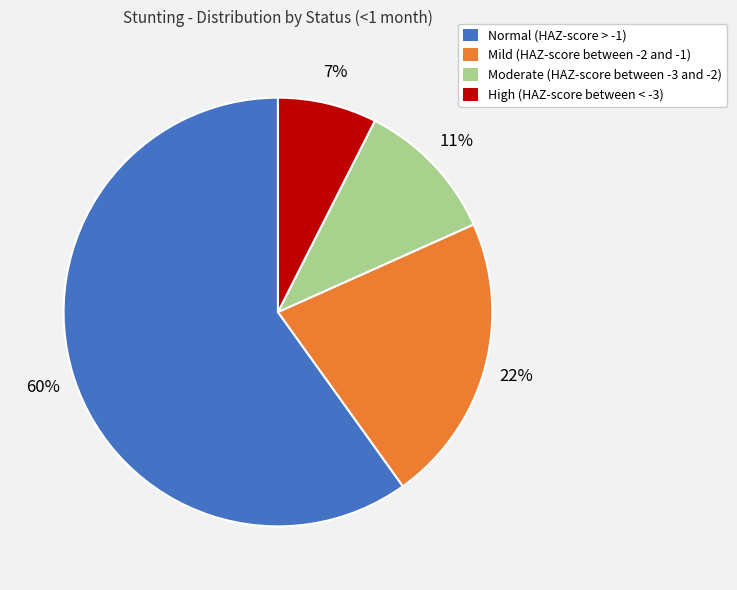

Which category has the biggest portion of the pie?

Normal (HAZ-score > -1)